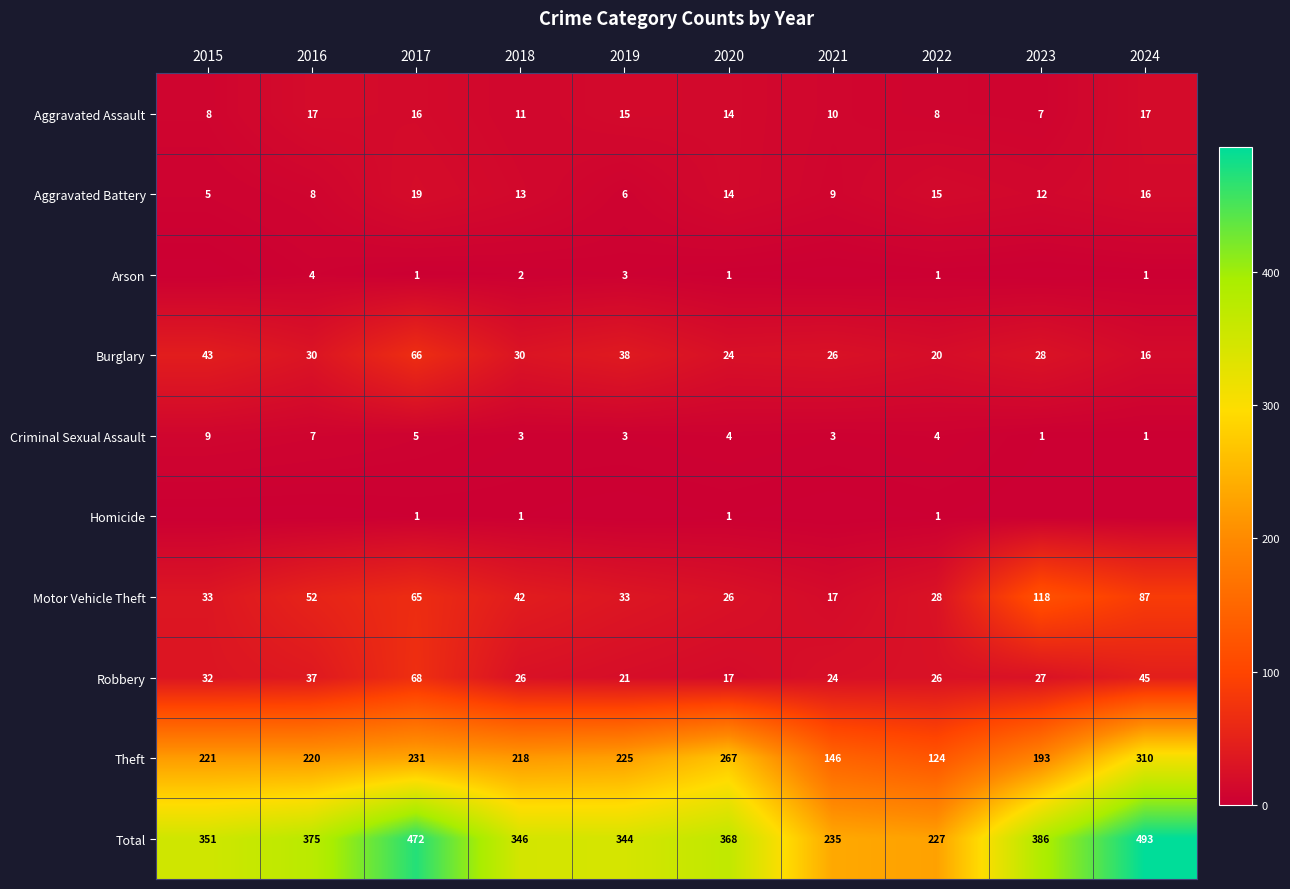

At how many categories does at least one series exceed 458?

2